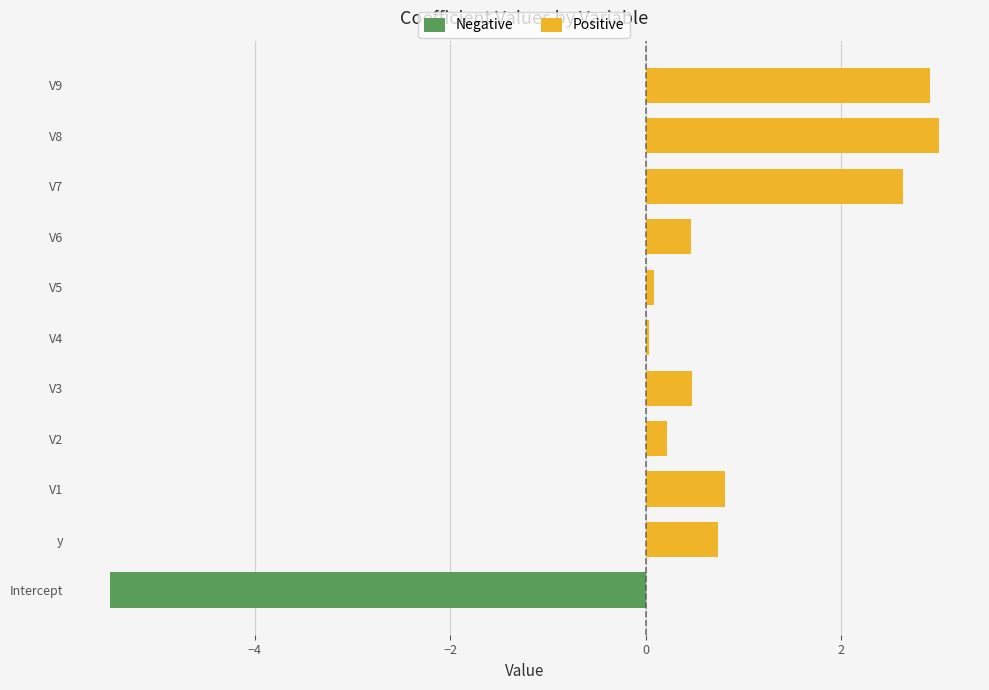

Which series has the widest spread of values?

Negative